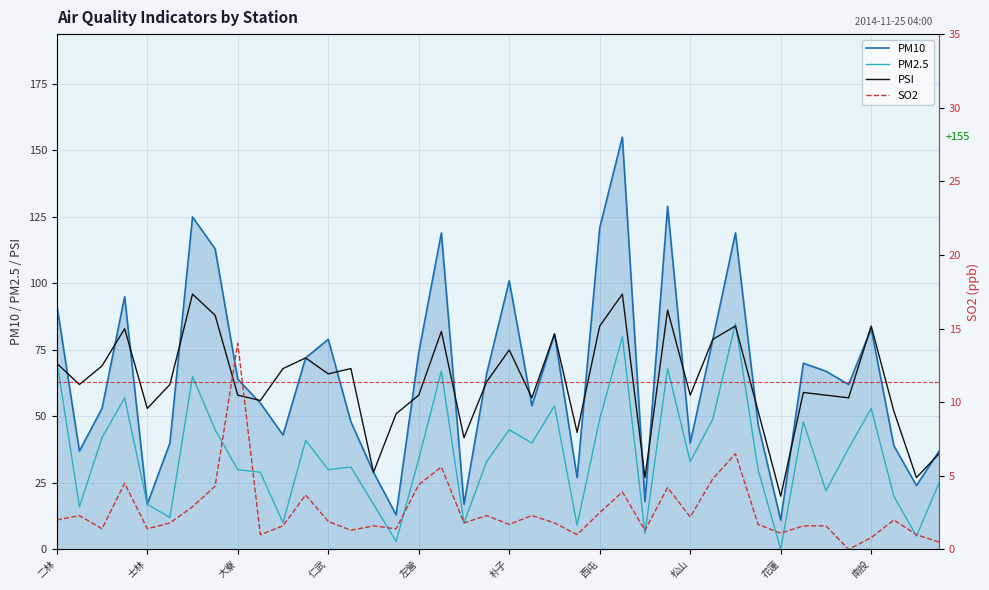

What is the value of the PM2.5 point at the 2nd from the left?

16.0